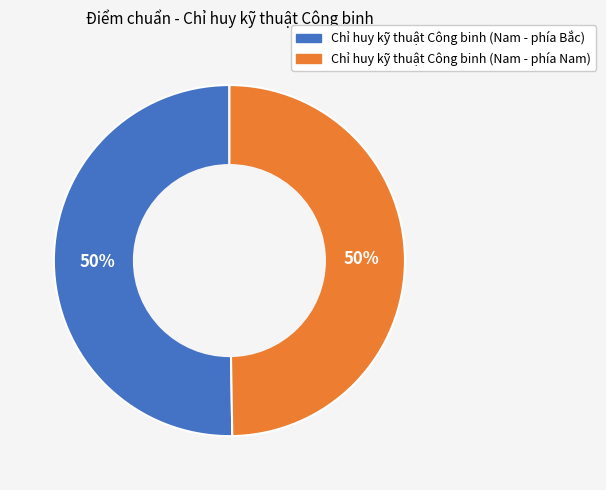

How many segments does this pie chart have?

2